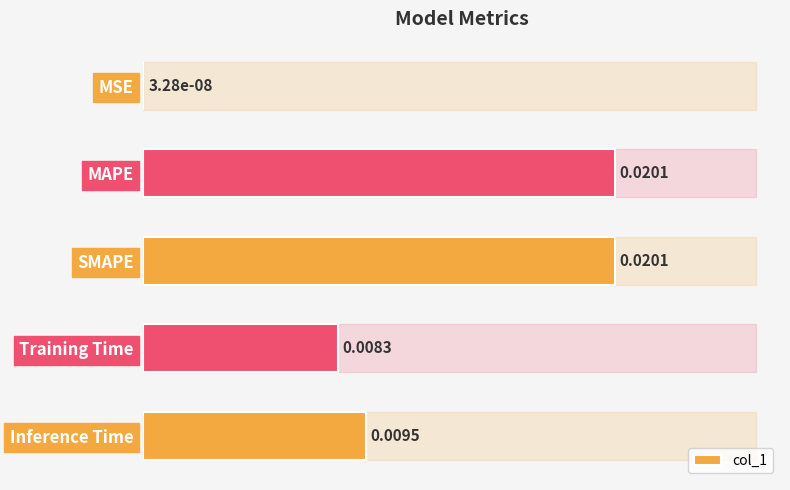

Does the chart contain stacked bars?

No